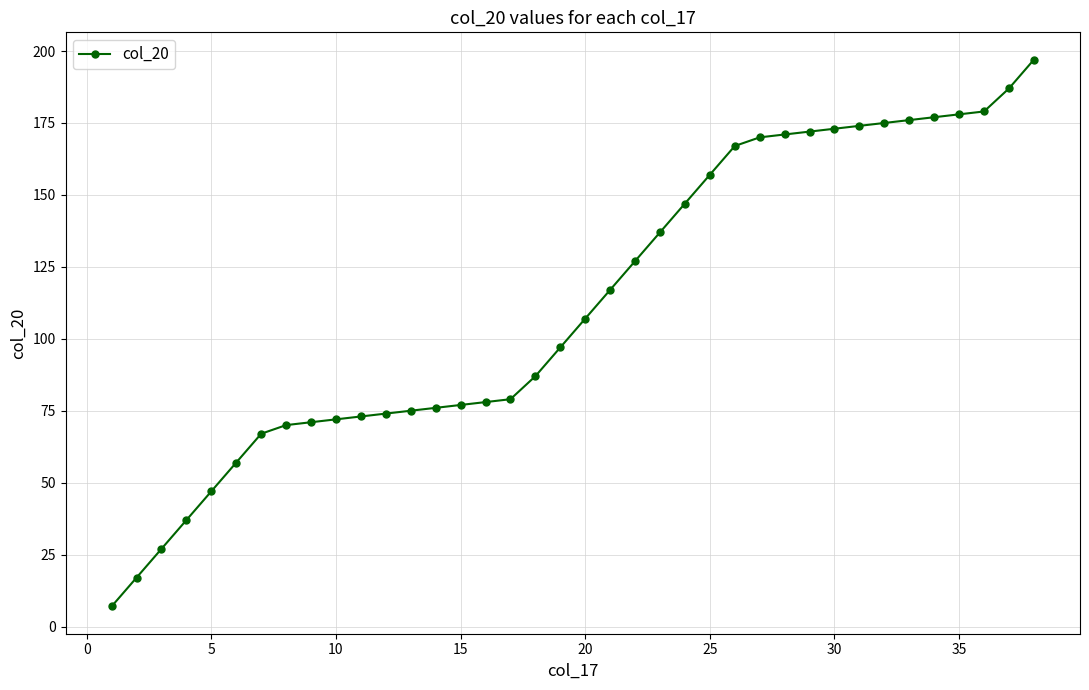

What is the average value?

113